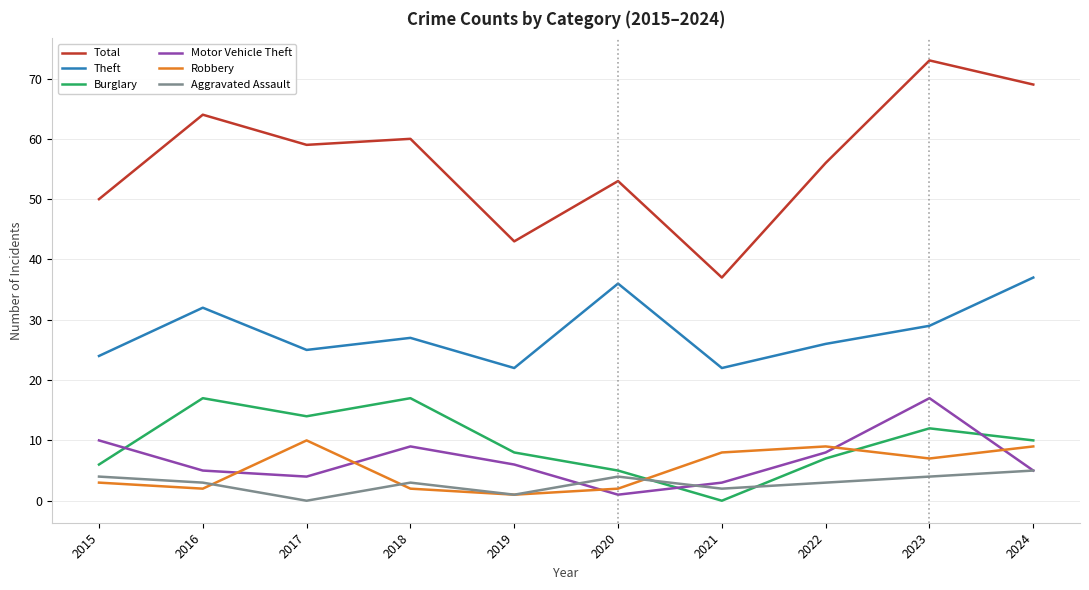

How many times do Aggravated Assault and Burglary cross each other?

2